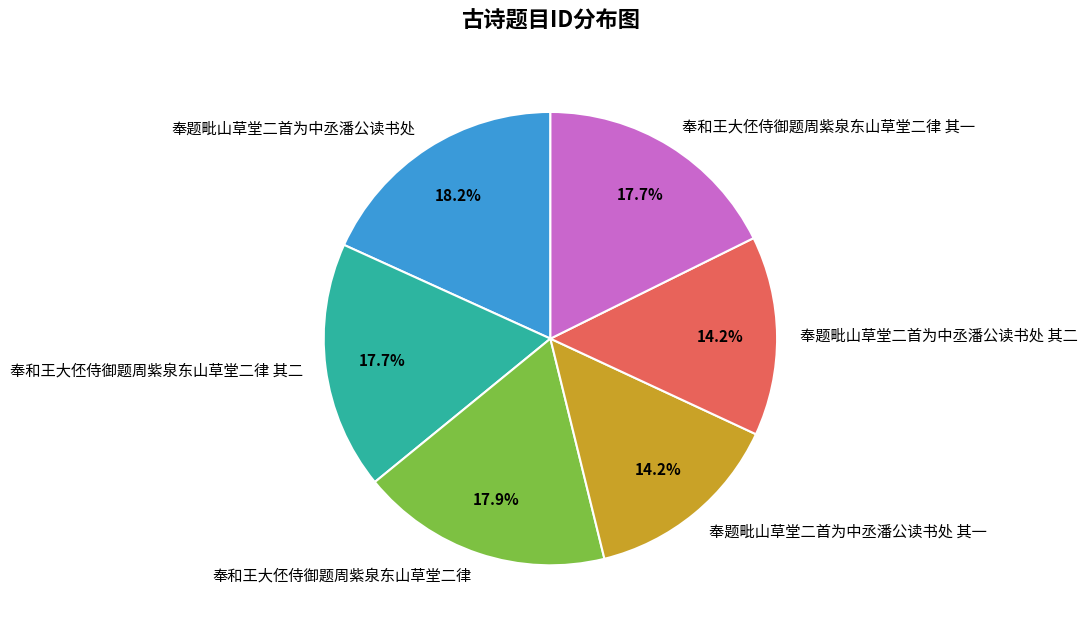

To the nearest percent, what is the difference between the largest and smallest slice percentages?

4%